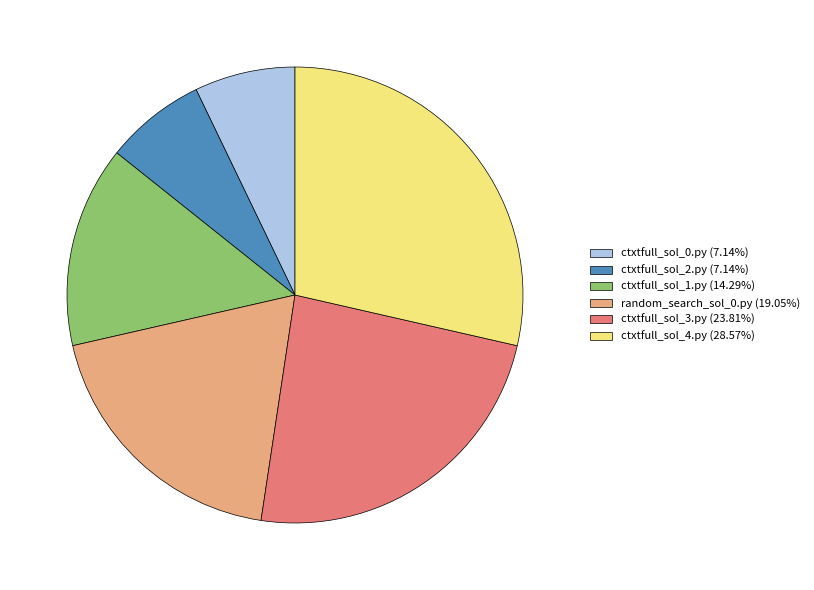

Do random_search_sol_0.py (19.05%) and ctxtfull_sol_3.py (23.81%) together represent more than half of the pie?

No